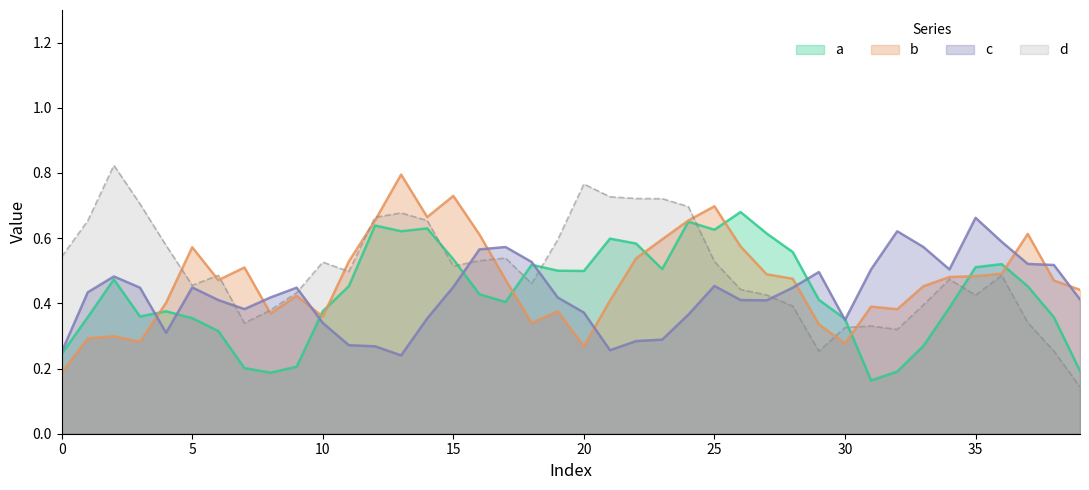

The b series shows 0.1 at 20. True or false?

False